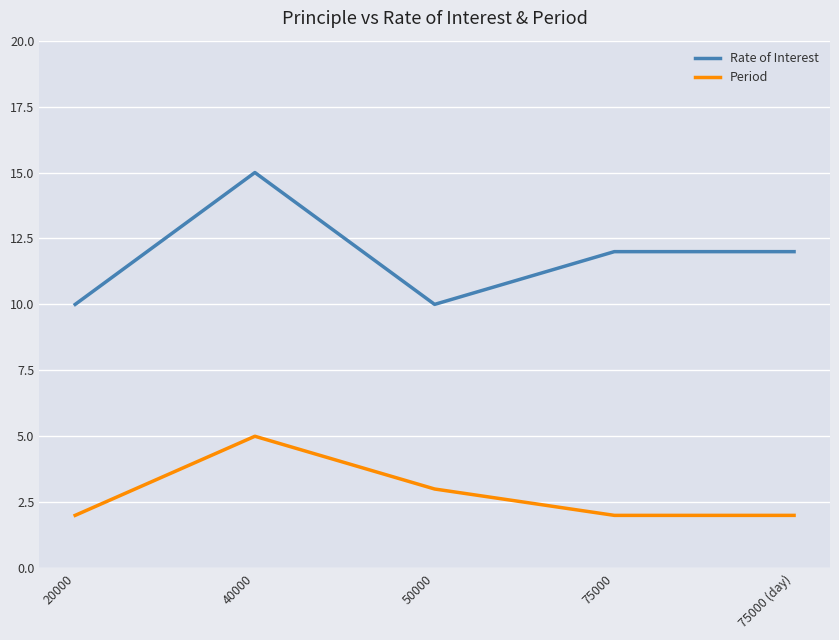

What is the sum of all Period values?

14